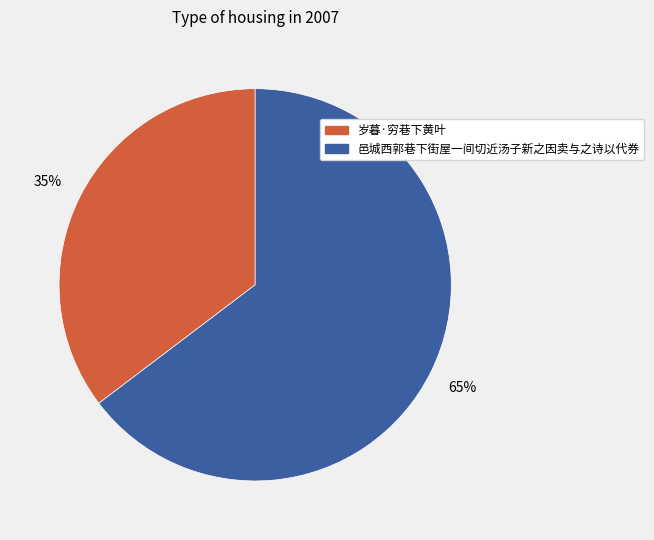

Approximately how many times larger is the value at 岁暮·穷巷下黄叶 compared to 邑城西郭巷下街屋一间切近汤子新之因卖与之诗以代券?

0.5